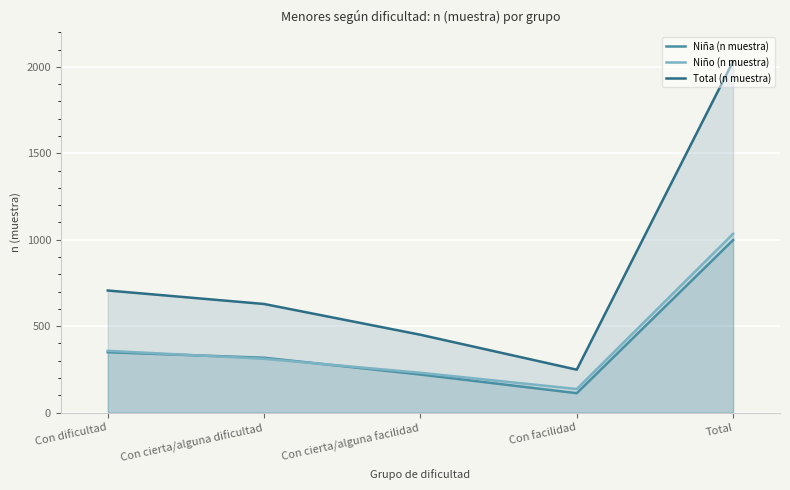

Is it true that Total (n muestra) equals 214 at Con dificultad?

False